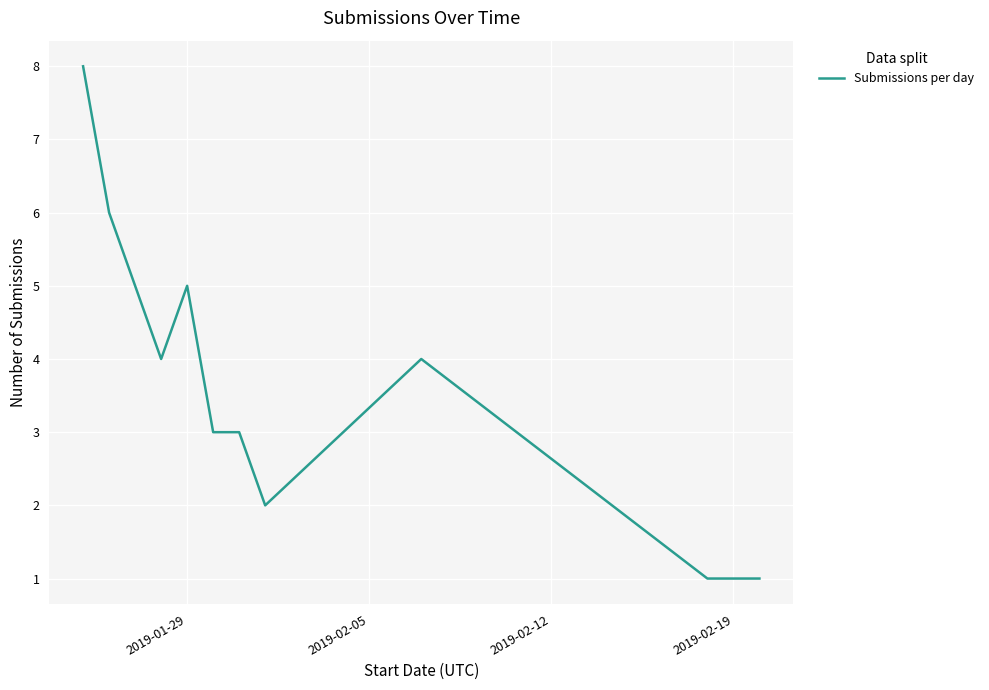

What is the maximum value shown in the chart?

8